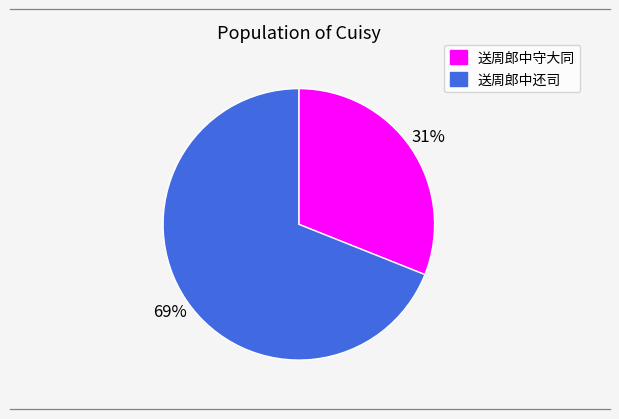

Do 送周郎中守大同 and 送周郎中还司 together represent more than half of the pie?

Yes